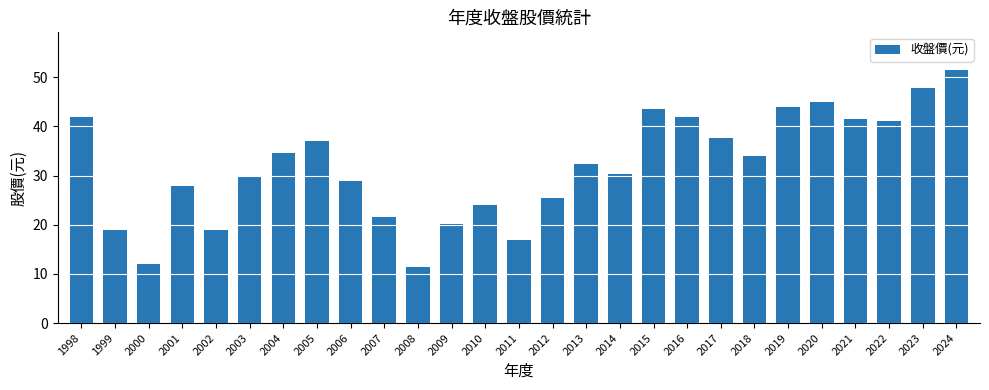

Between 2014 and 2018, which is larger?

2018